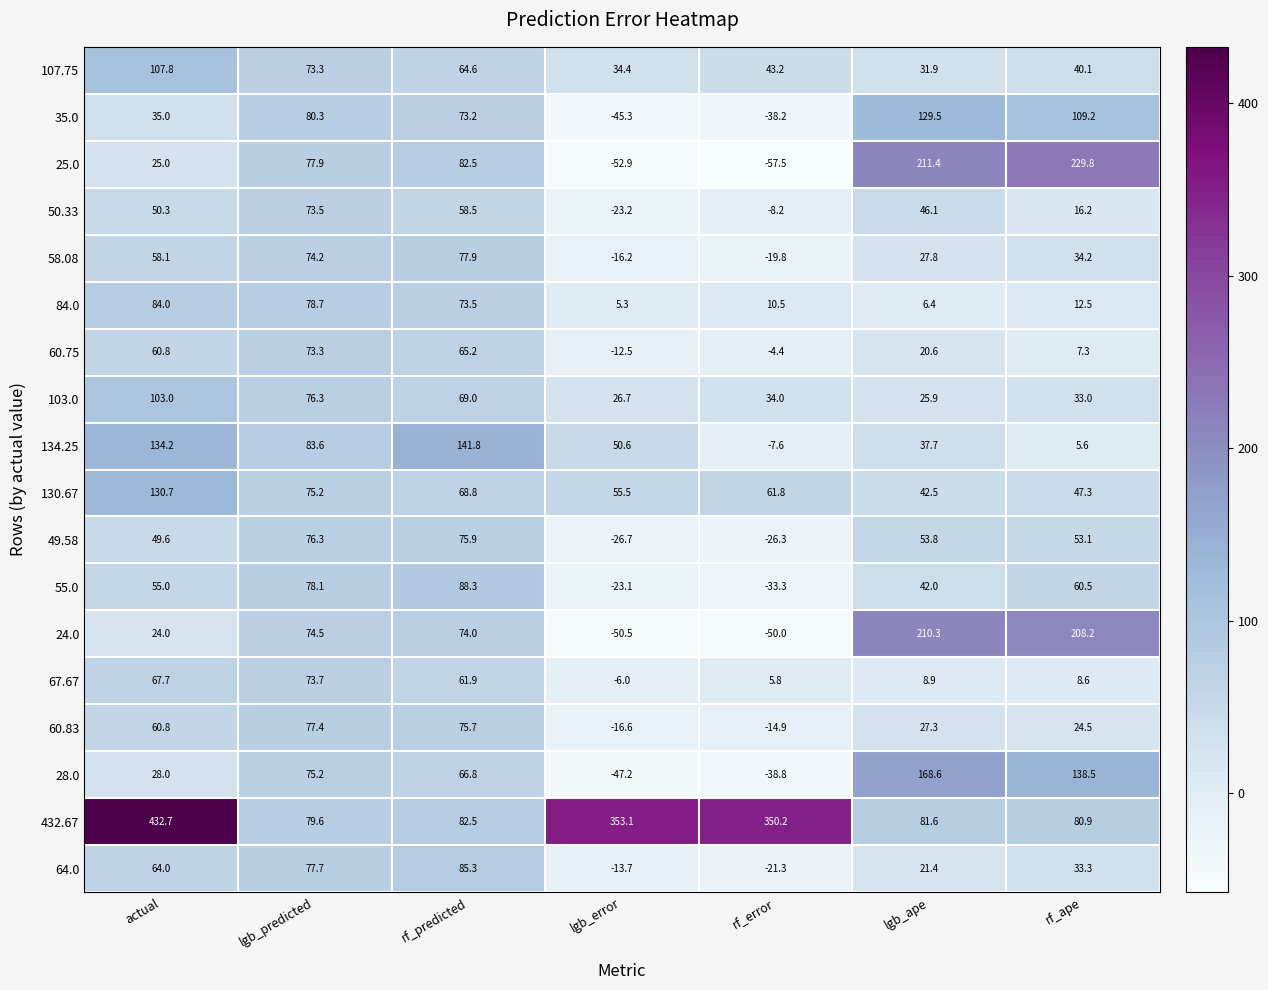

At which label does 107.75 first exceed 43?

actual